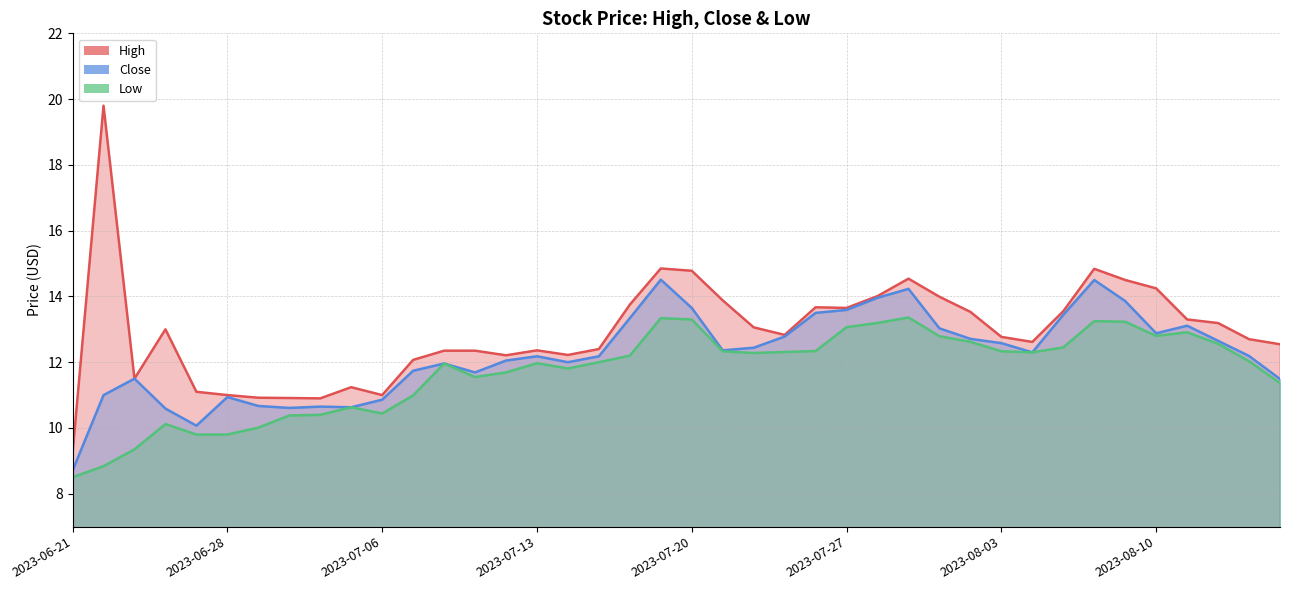

List the labels in order of High value, smallest first.

2023-06-21, 2023-07-03, 2023-06-30, 2023-06-29, 2023-06-28, 2023-07-06, 2023-06-27, 2023-07-05, 2023-06-23, 2023-07-07, 2023-07-12, 2023-07-14, 2023-07-10, 2023-07-11, 2023-07-13, 2023-07-17, 2023-08-16, 2023-08-04, 2023-08-15, 2023-08-03, 2023-07-25, 2023-06-26, 2023-07-24, 2023-08-14, 2023-08-11, 2023-08-02, 2023-08-07, 2023-07-27, 2023-07-26, 2023-07-18, 2023-07-21, 2023-08-01, 2023-07-28, 2023-08-10, 2023-08-09, 2023-07-31, 2023-07-20, 2023-08-08, 2023-07-19, 2023-06-22